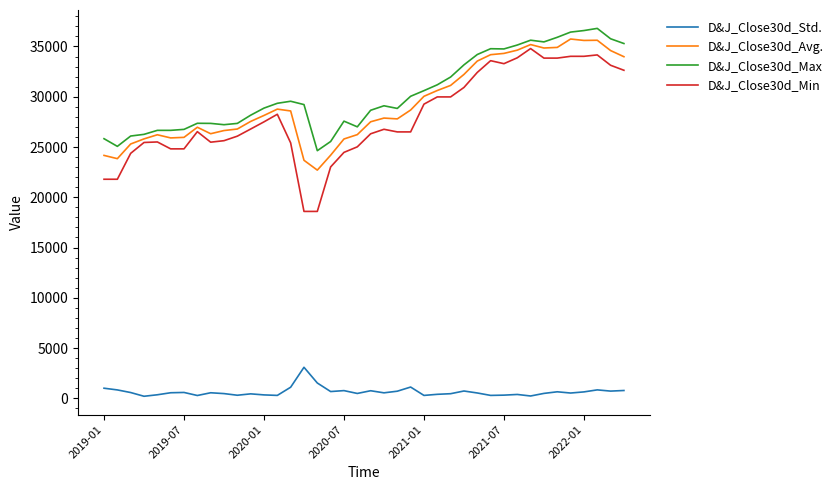

What is the difference between the maximum and minimum values in the D&J_Close30d_Max series?

12165.8